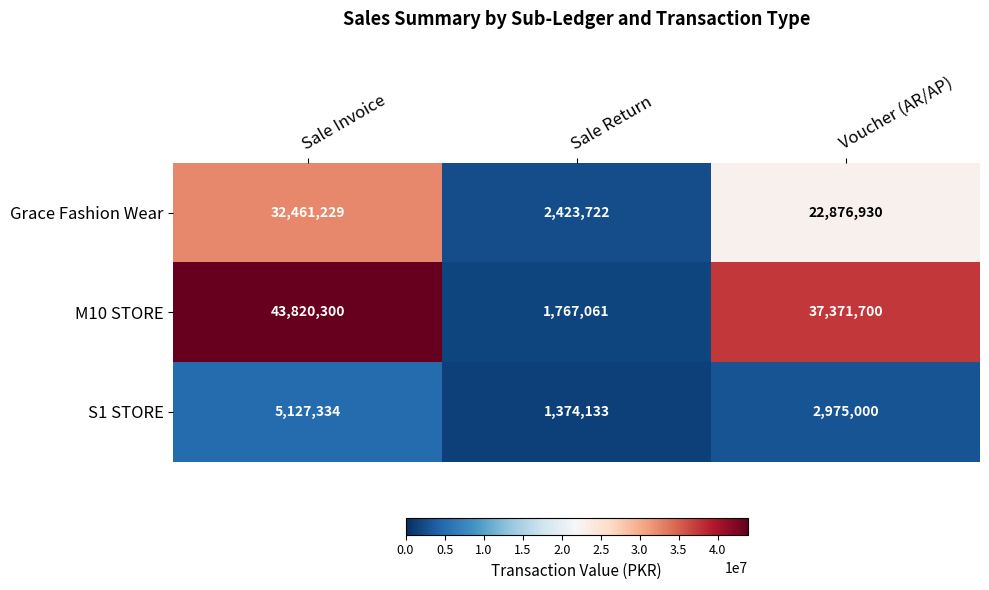

How many M10 STORE values are between 1767061 and 43820300?

3